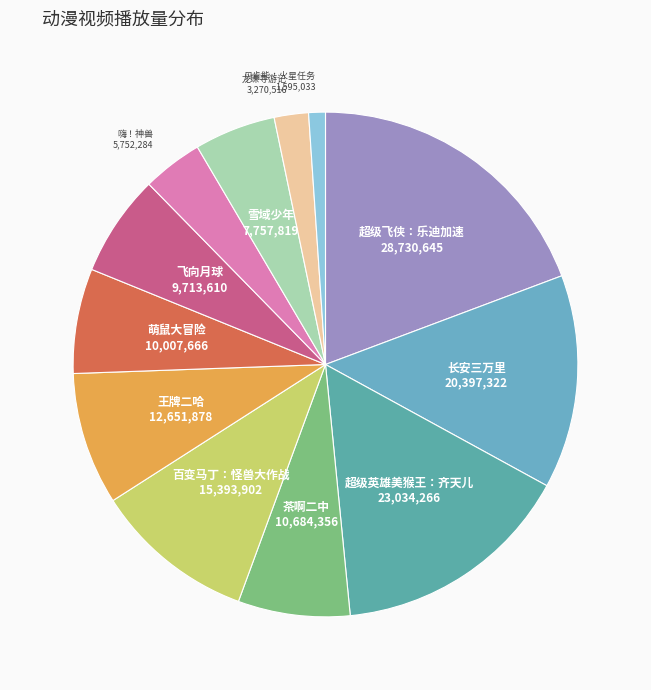

Does 超级英雄美猴王：齐天儿 account for over 50% of the chart?

No